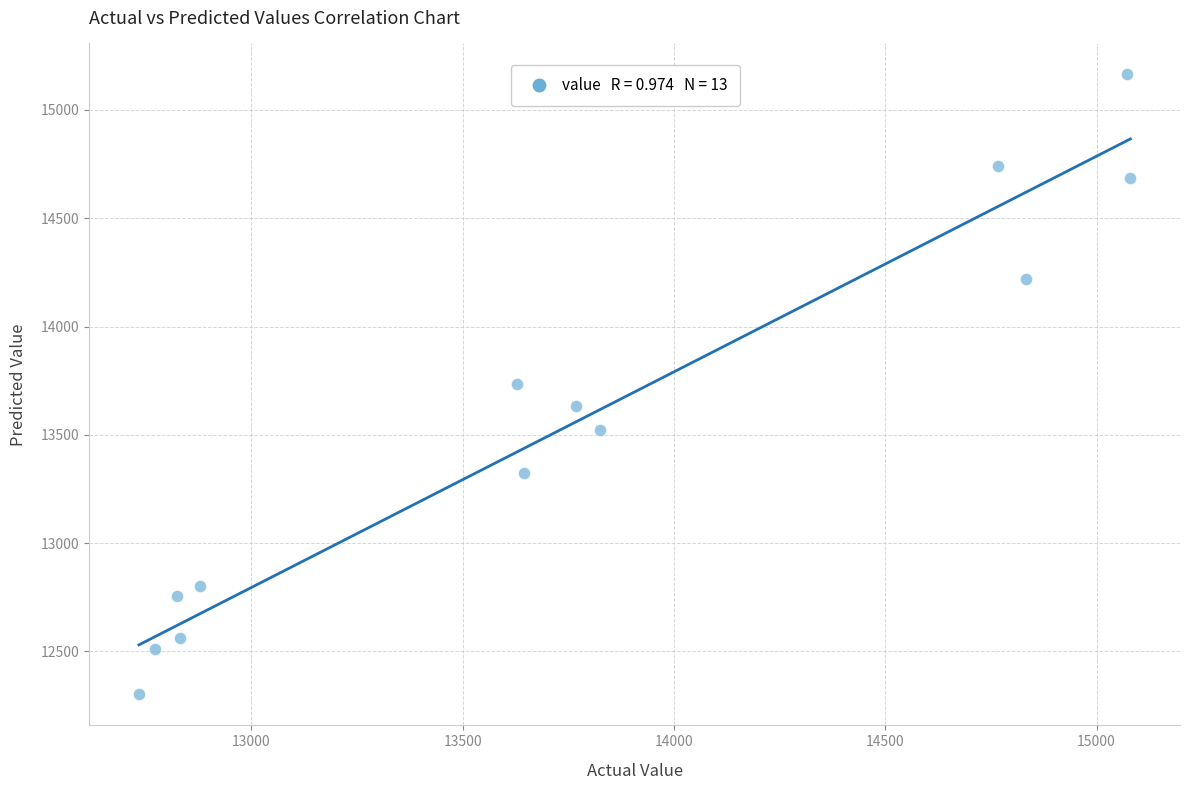

What is the range of X values (max minus min)?

2346.0